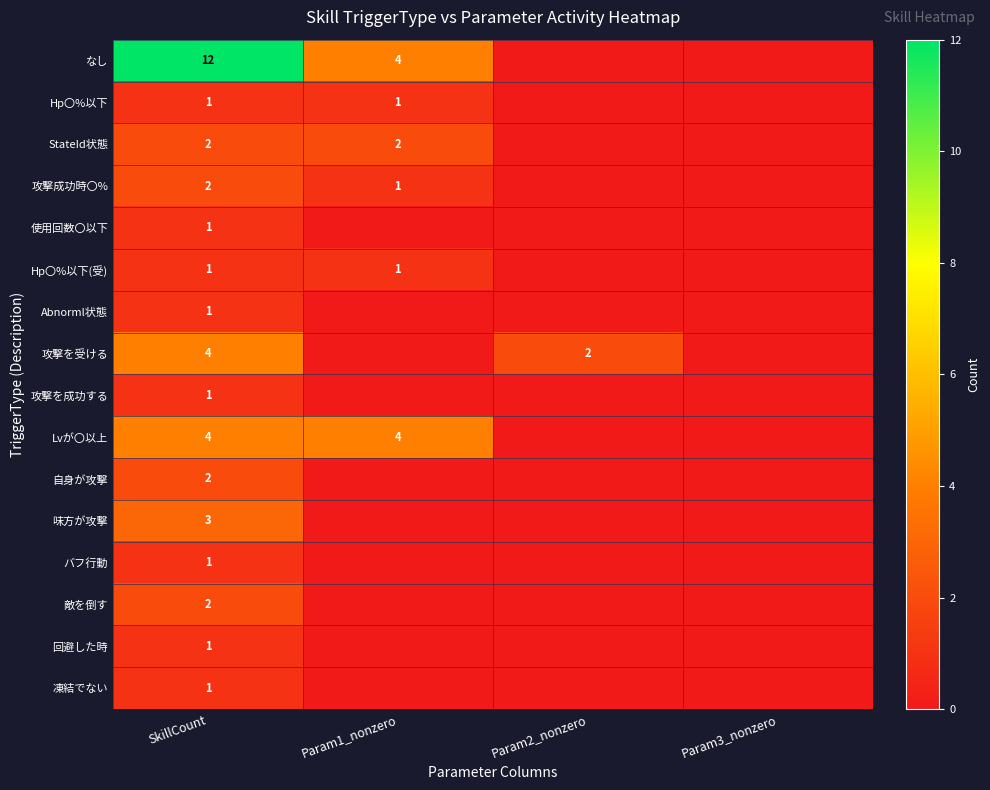

At which category is the sum across all series the highest?

SkillCount